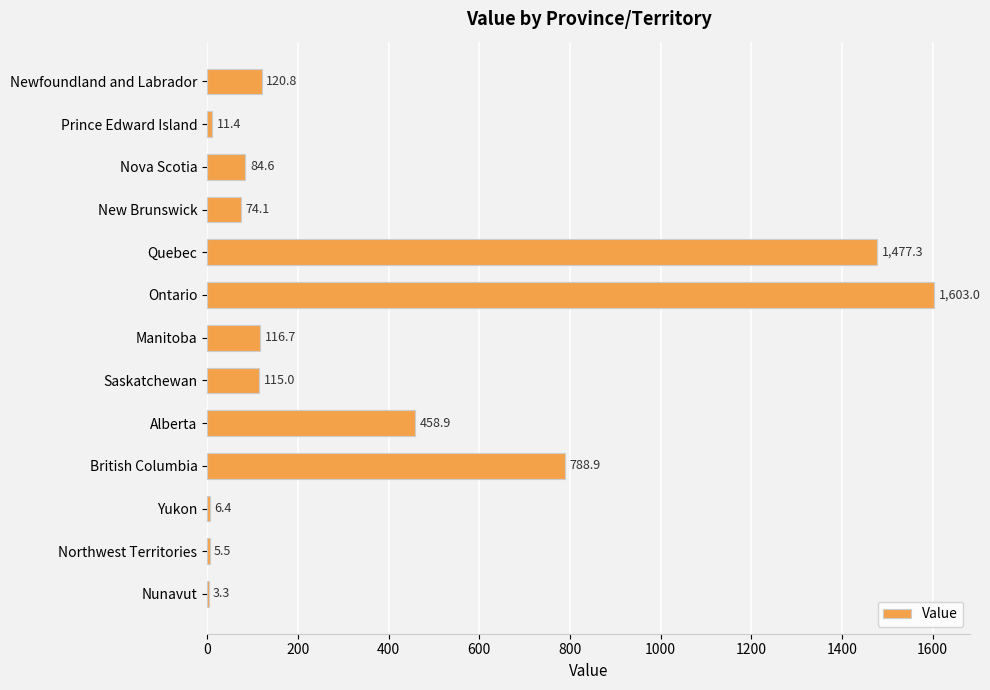

The chart shows a value of 1029.2 at British Columbia. True or false?

False